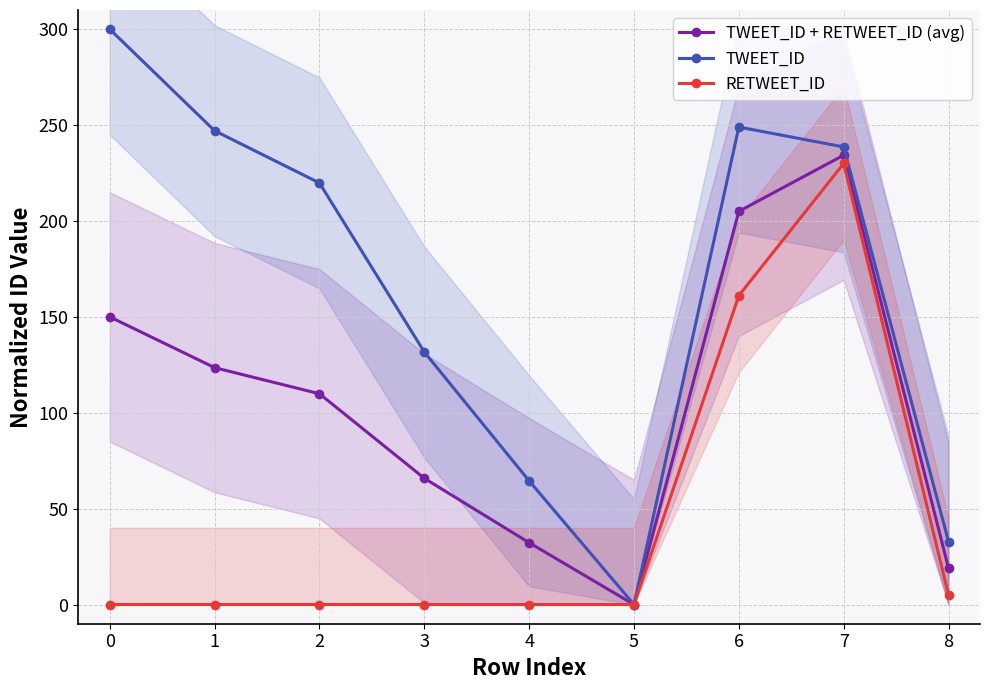

True or false: RETWEET_ID and TWEET_ID cross at least once.

False